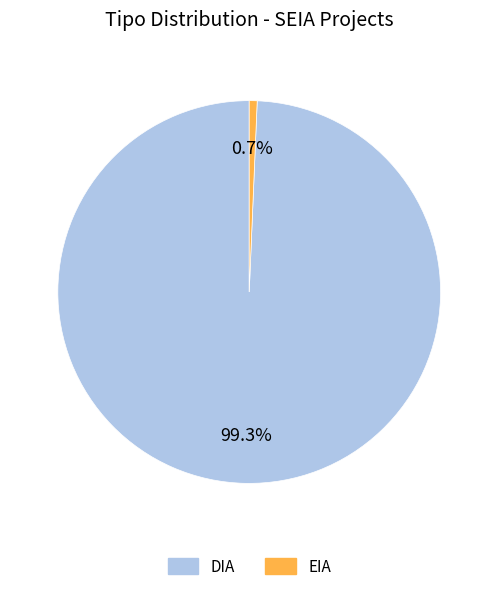

Between EIA and DIA, which is larger?

DIA